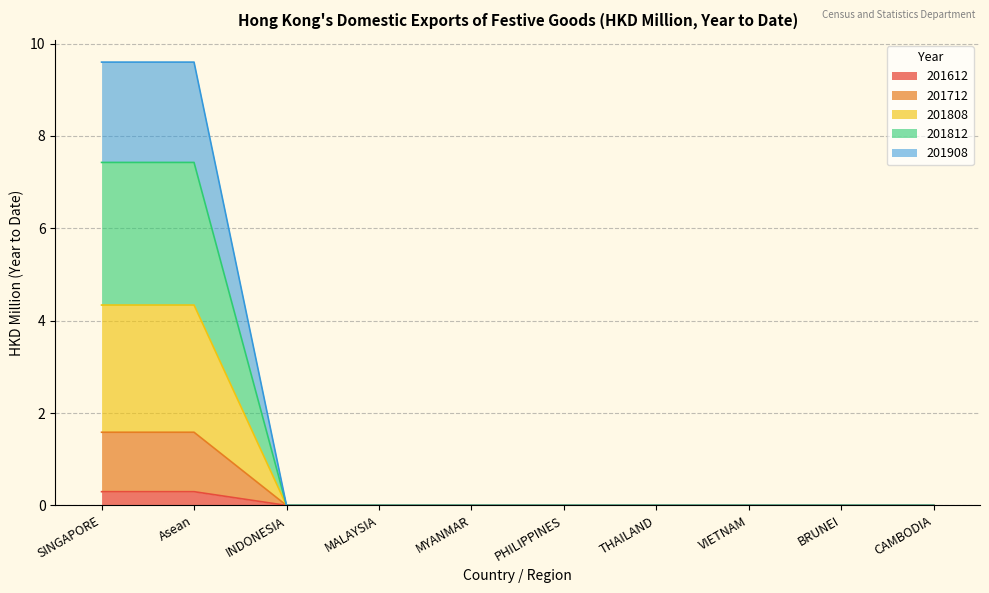

What is the highest value of the 201612 series?

0.3